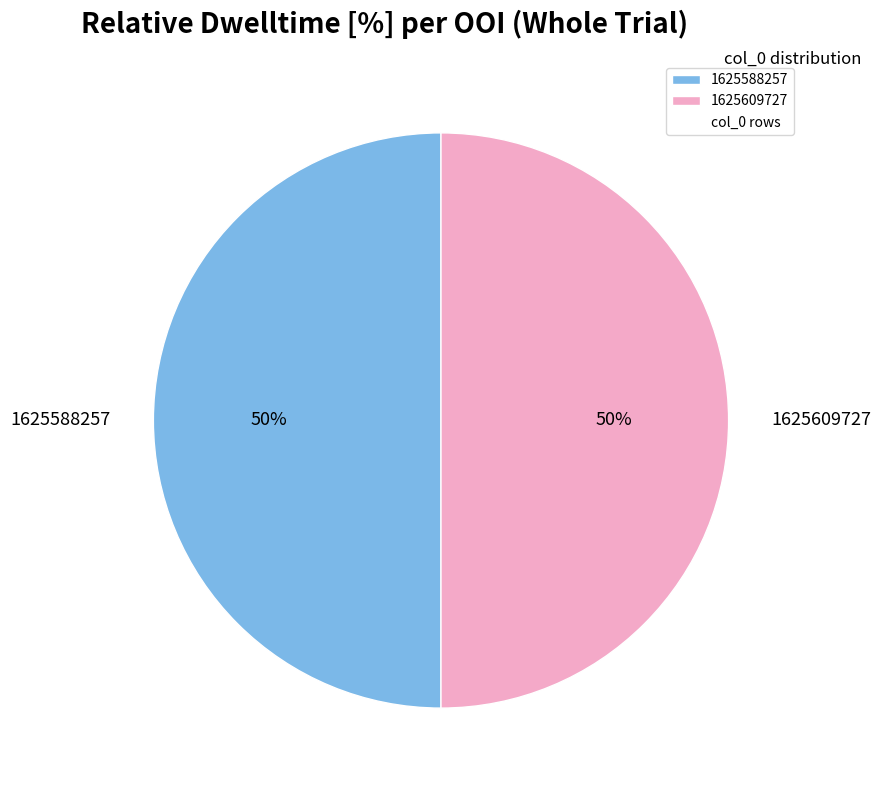

Is the sum of 1625588257 and 1625609727 greater than half?

Yes